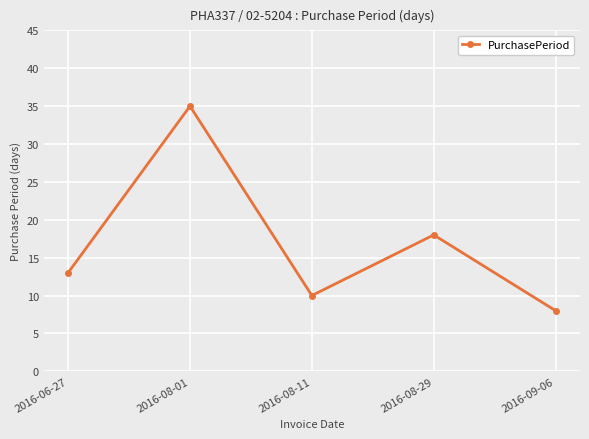

What is the approximate value at 2016-09-06, to the nearest 5?

10